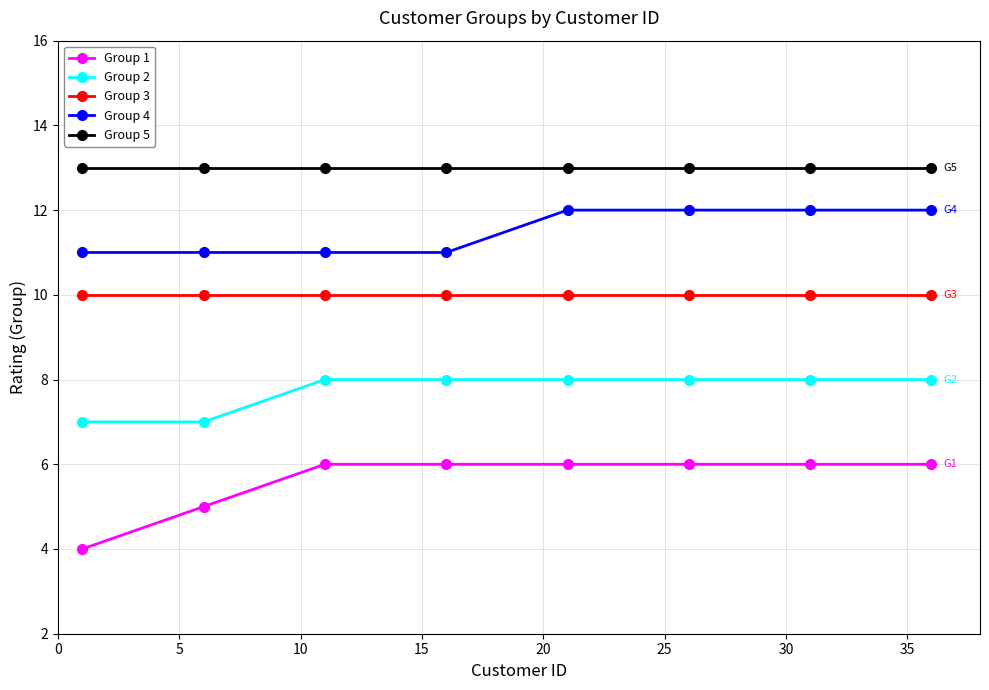

Which series has the largest range (max minus min)?

Group 1